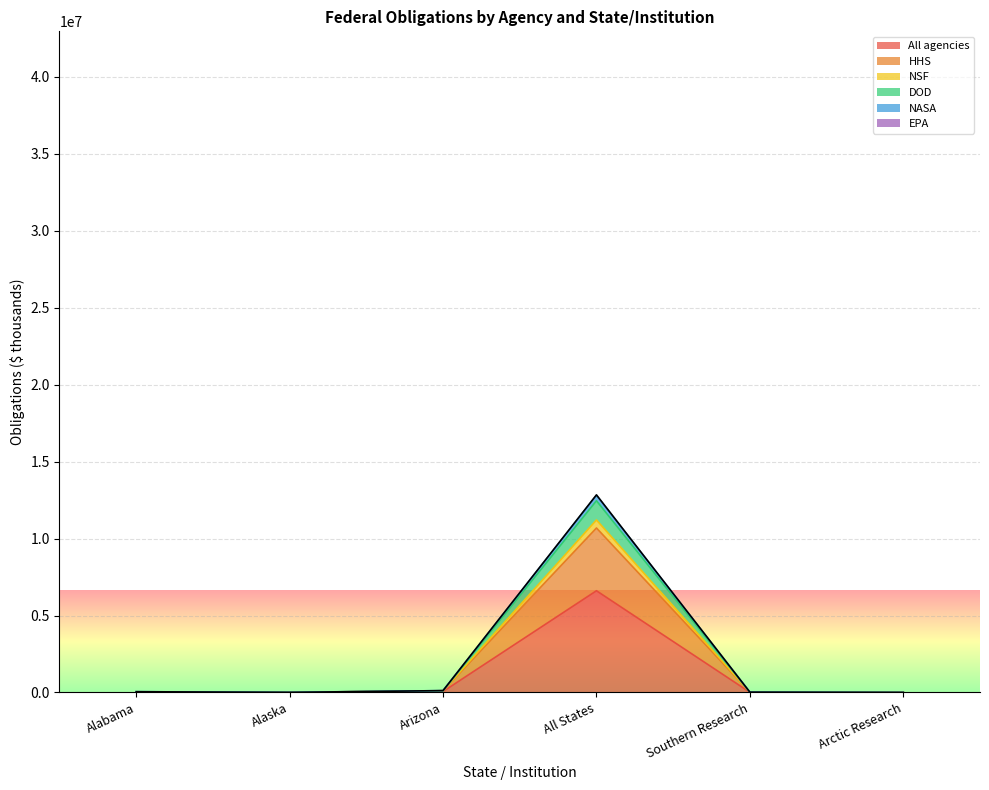

True or false: EPA has a value of 119203.6 at Arizona.

True